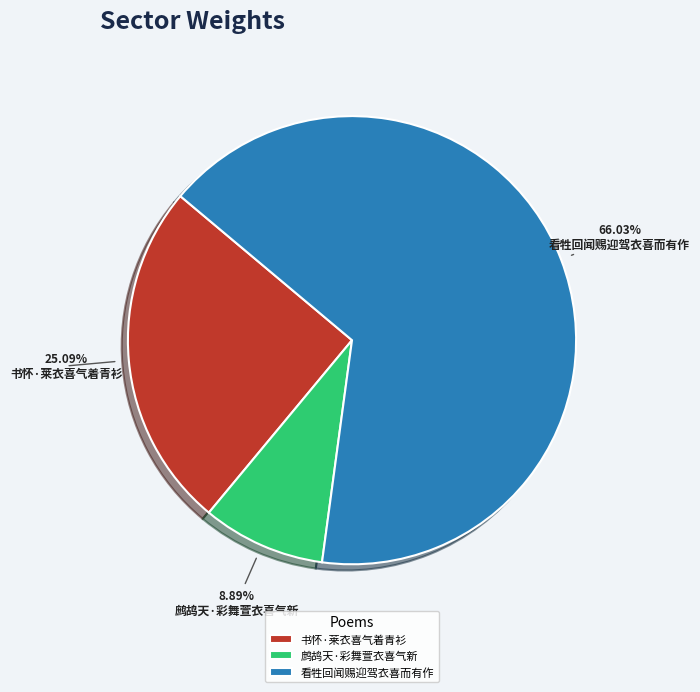

Does 书怀·莱衣喜气着青衫 account for over 50% of the chart?

No